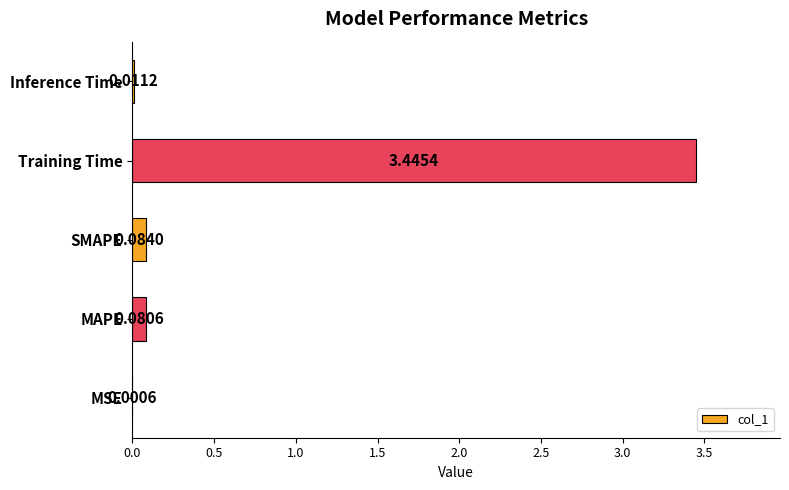

What is the change in value from MSE to SMAPE?

+0.1